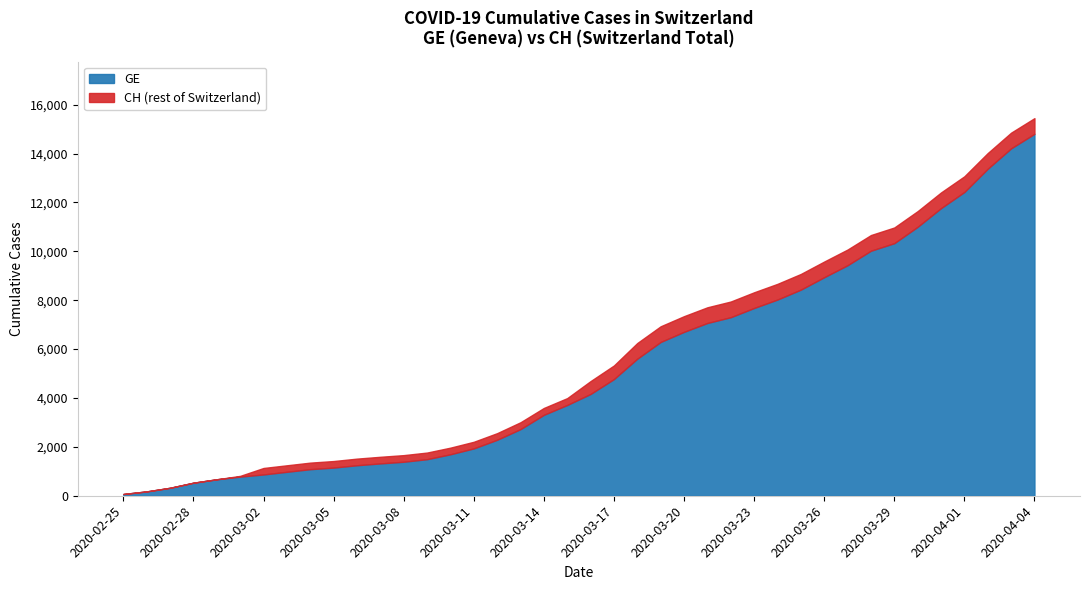

What is the lowest value of the GE series?

72